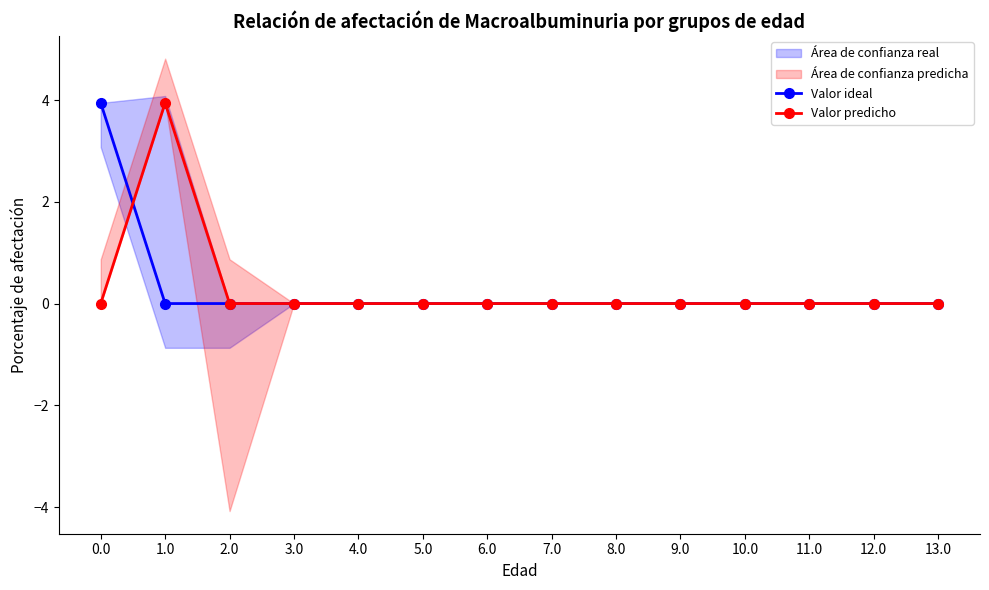

The value of Valor ideal at 10.0 is 0.0. True or false?

True